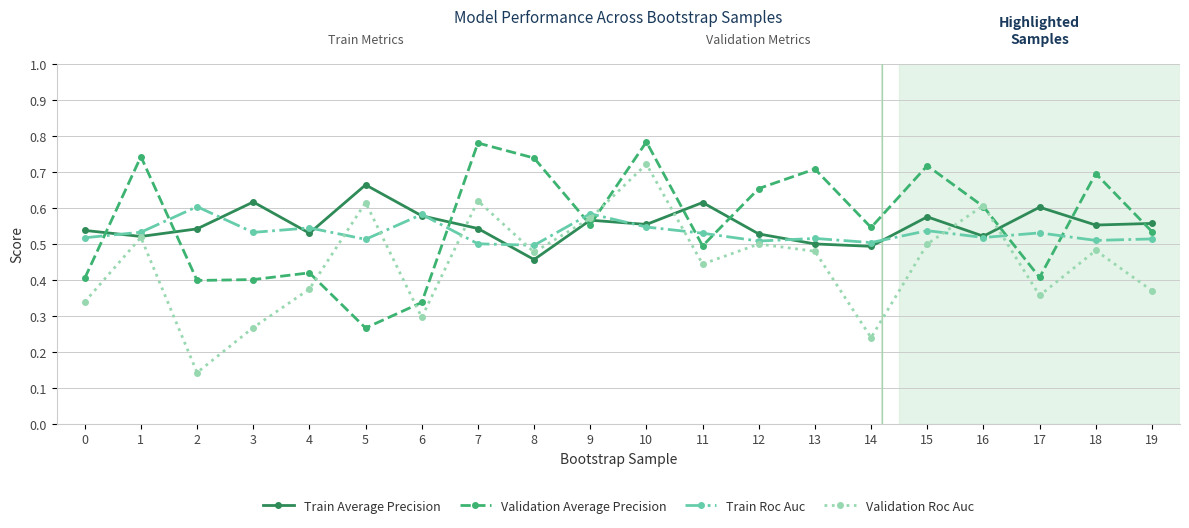

At which category does Train Average Precision reach its first local peak?

3